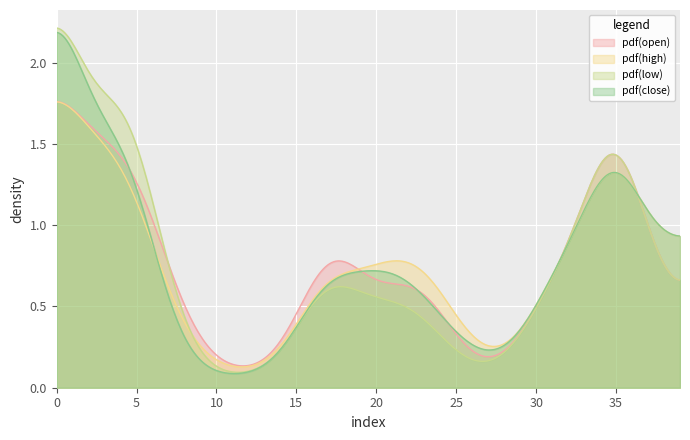

Which series has the widest spread of values?

pdf(low)